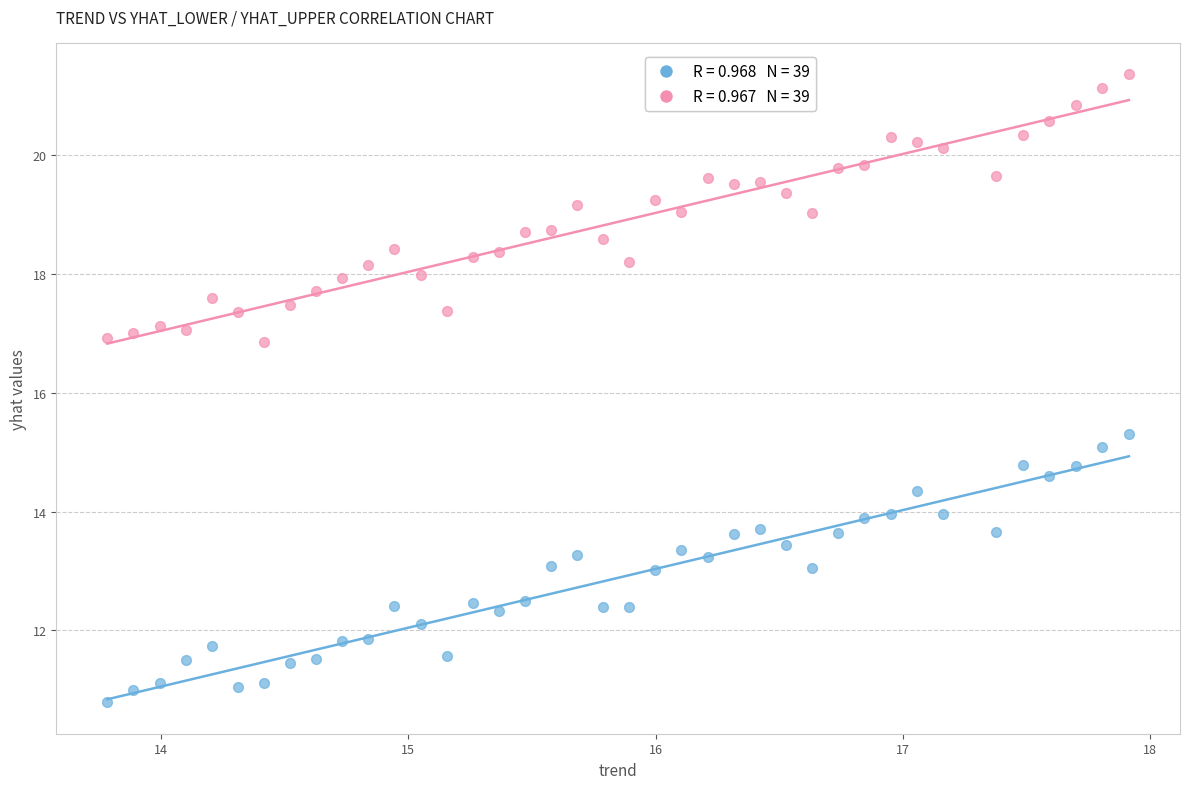

Across all series, what Y value is closest to 16?

15.3